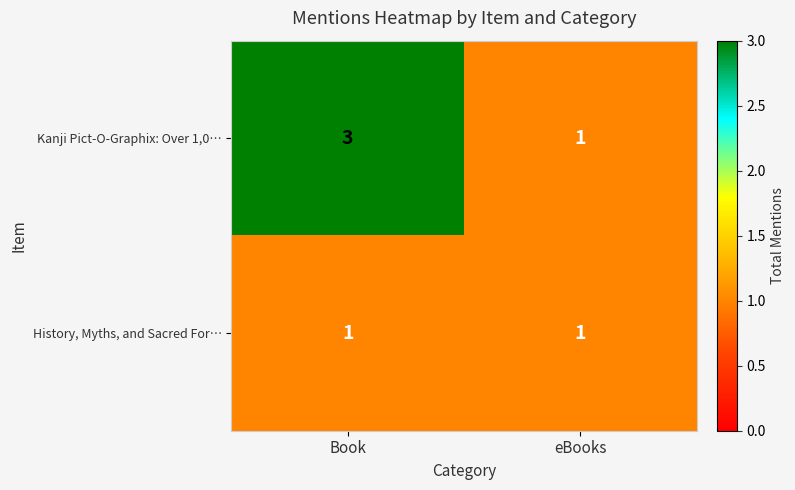

Which series has the largest total across all categories?

Kanji Pict-O-Graphix: Over 1,0…